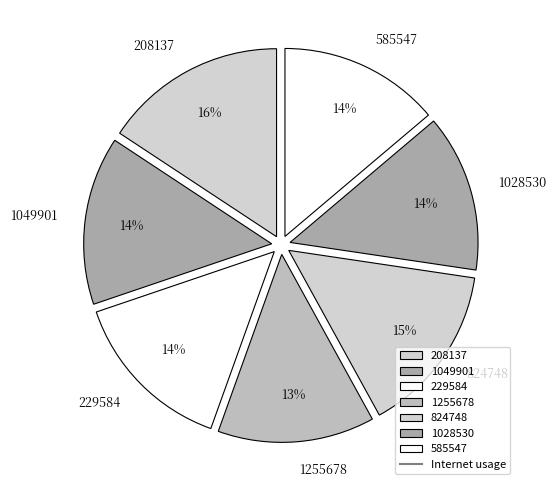

Which has a higher value, 1028530 or 208137?

208137